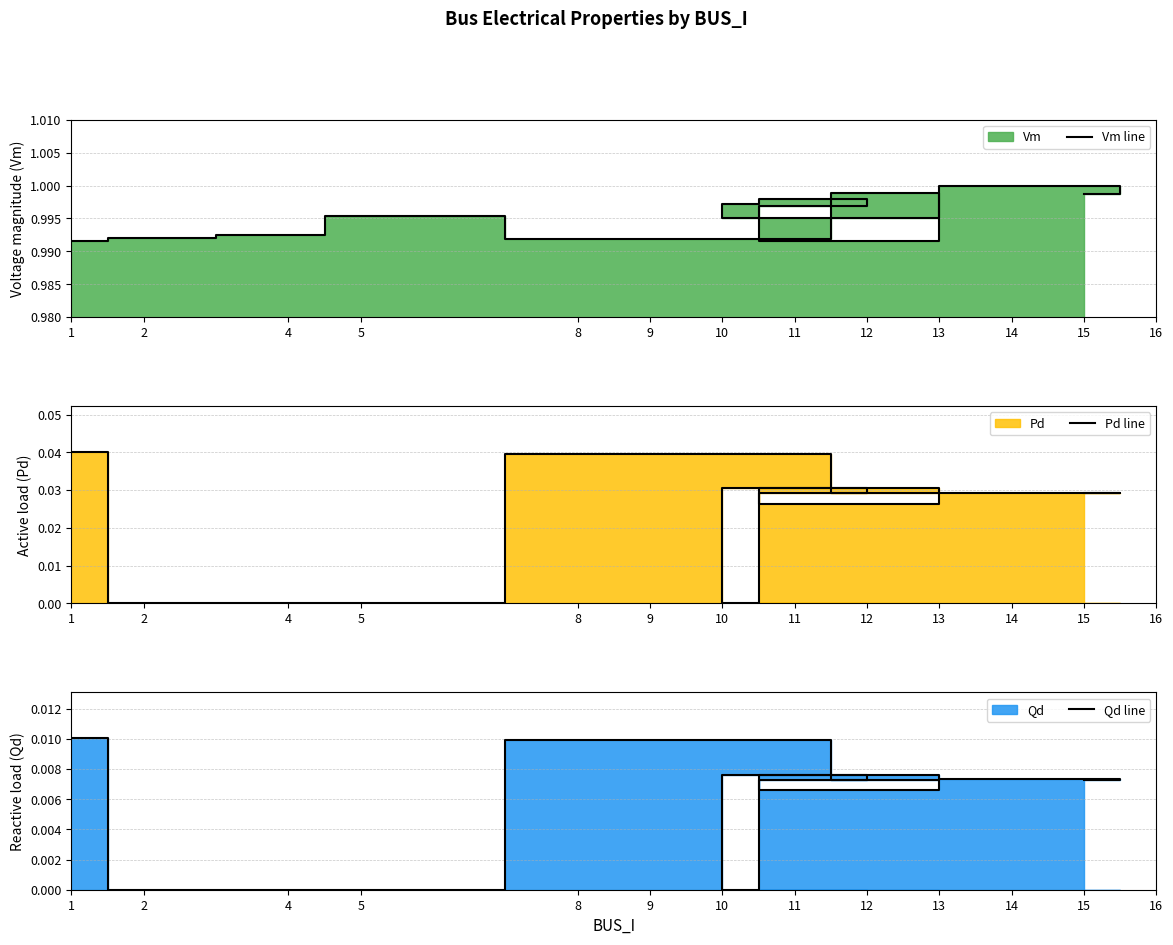

At which category is the sum across all series the highest?

1